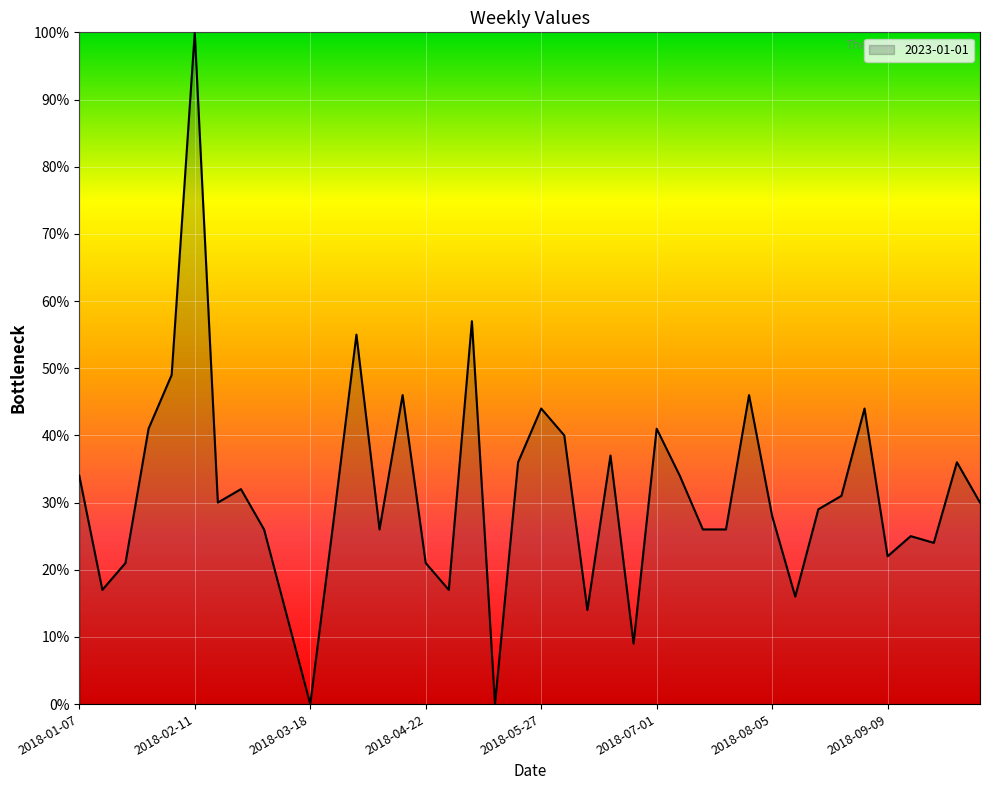

Reading right to left, transcribe all the data shown in this chart.

30	36	24	25	22	44	31	29	16	28	46	26	26	34	41	9	37	14	40	44	36	0	57	17	21	46	26	55	27	0	13	26	32	30	100	49	41	21	17	34